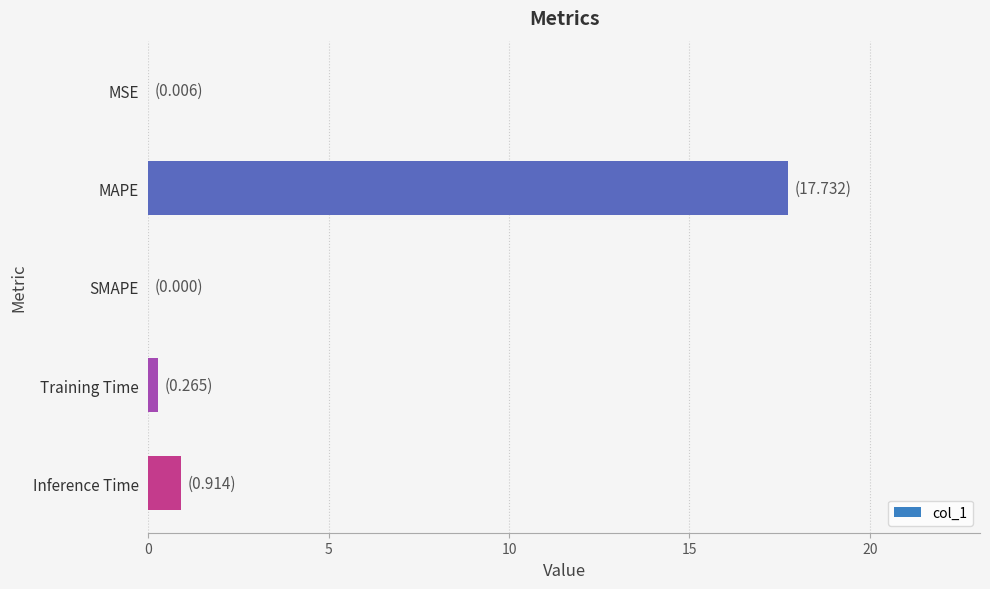

True or false: the data shows 0.0 at MSE.

True